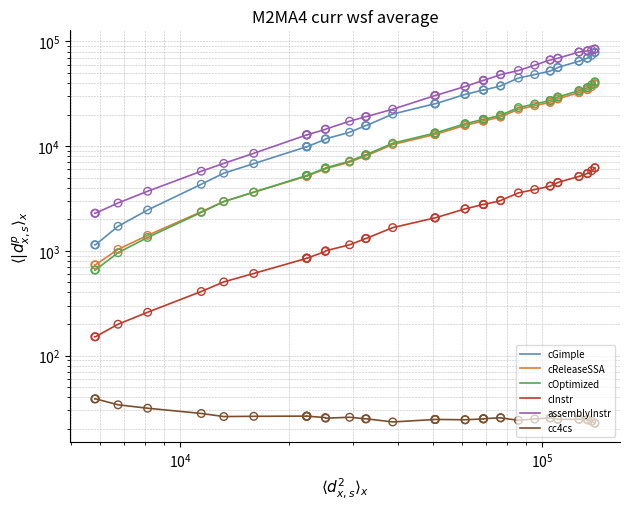

What are all the series names shown in the legend?

cGimple, cReleaseSSA, cOptimized, cInstr, assemblyInstr, cc4cs